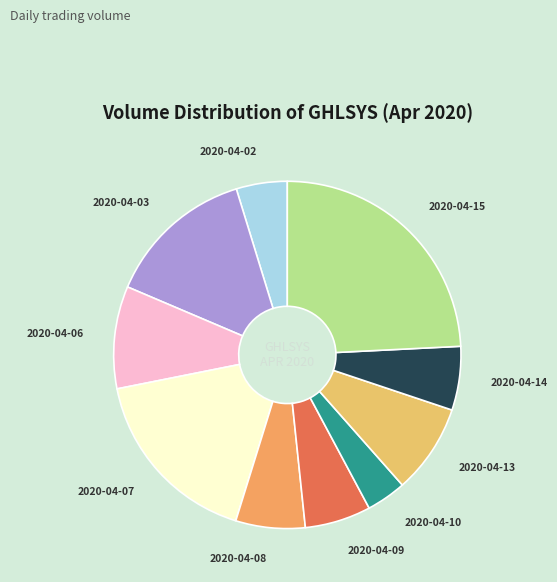

Is it true that 2020-04-15 is 24% of the pie?

True